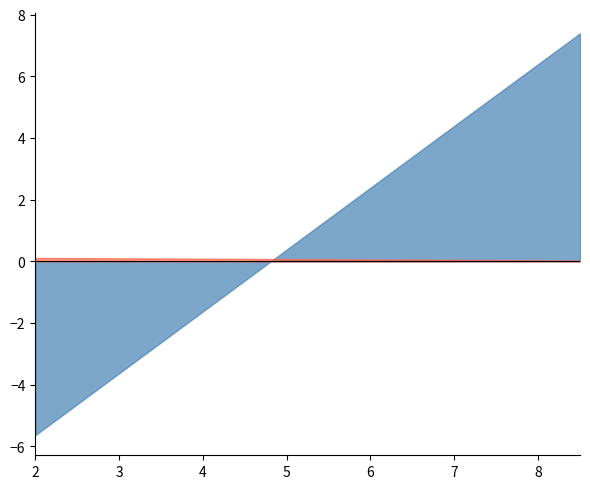

What is the smallest value displayed?

-5.6